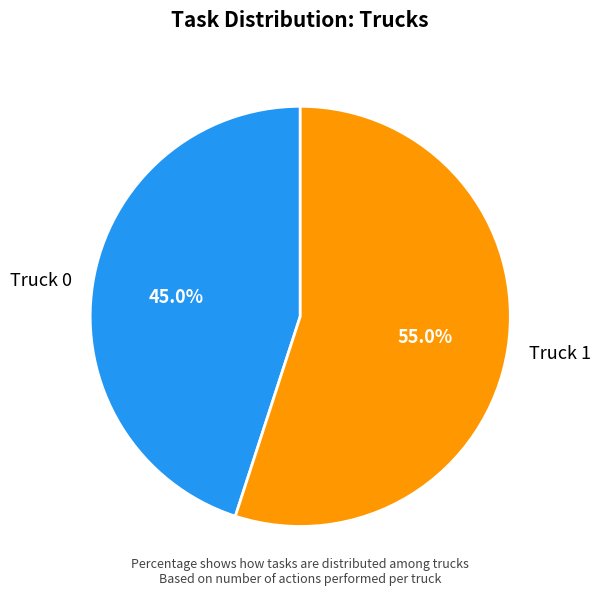

What percentage is NOT represented by Truck 0?

55.0%